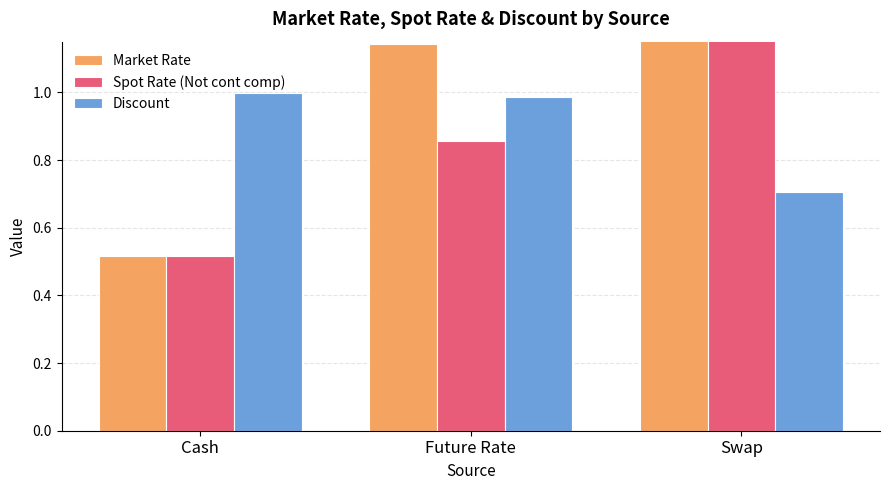

True or false: Discount has a value of 1.0 at Cash.

True